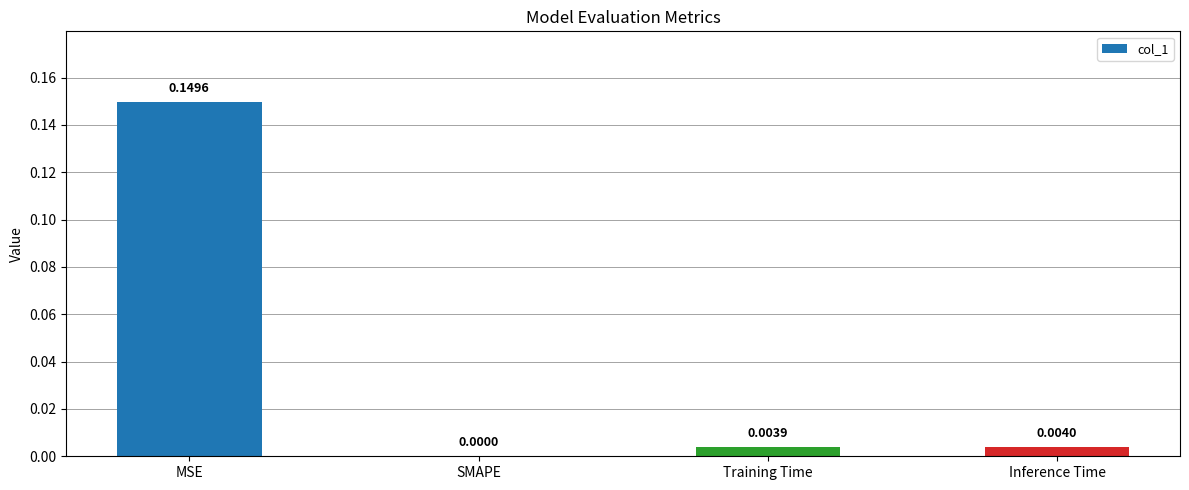

Between Inference Time and Training Time, which is larger?

Inference Time